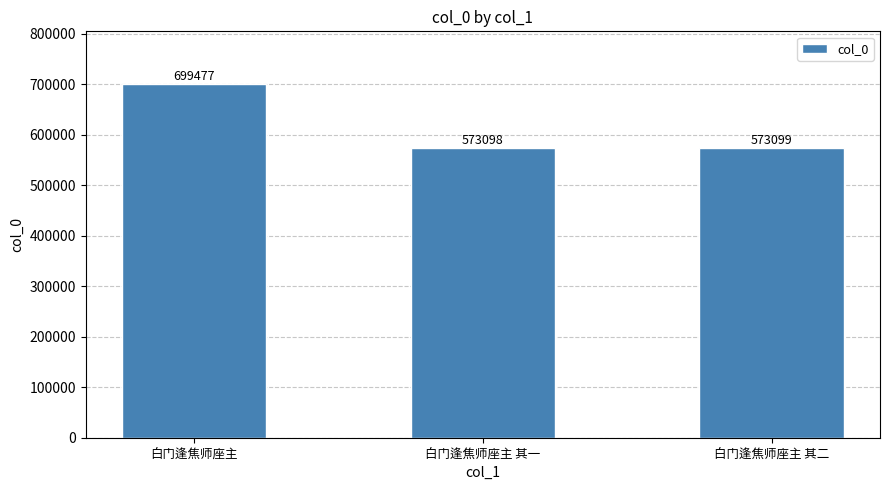

What is the change in value from 白门逢焦师座主 其一 to 白门逢焦师座主 其二?

+1